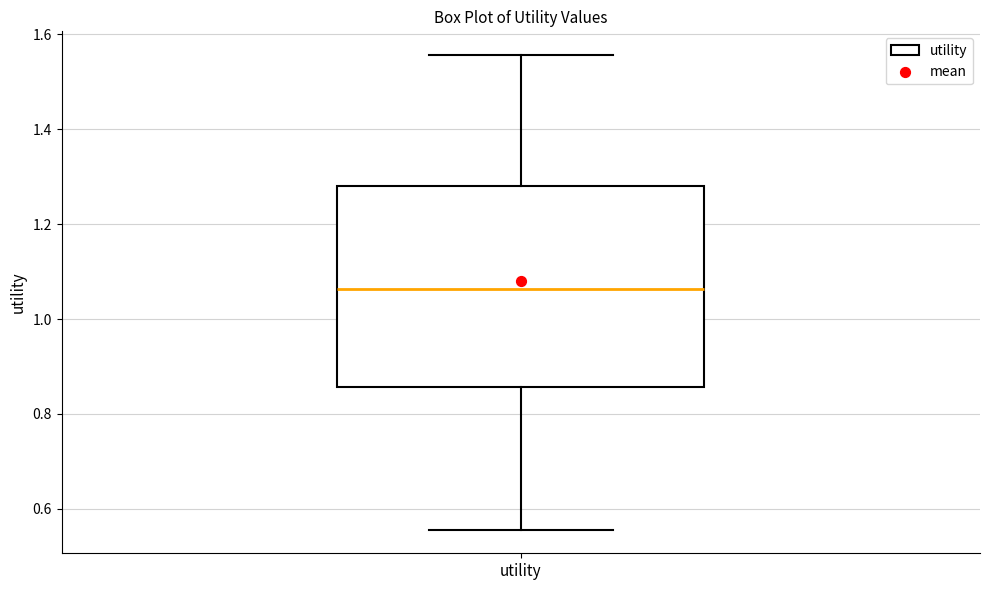

Transcribe this box plot: give where the median line is, the range the box spans, and where the two whiskers end, as read against the y-axis. The values are not printed on the chart, so give them approximately, as read against the axis.

median 1.06, box 0.86 to 1.28, whiskers 0.56 to 1.56